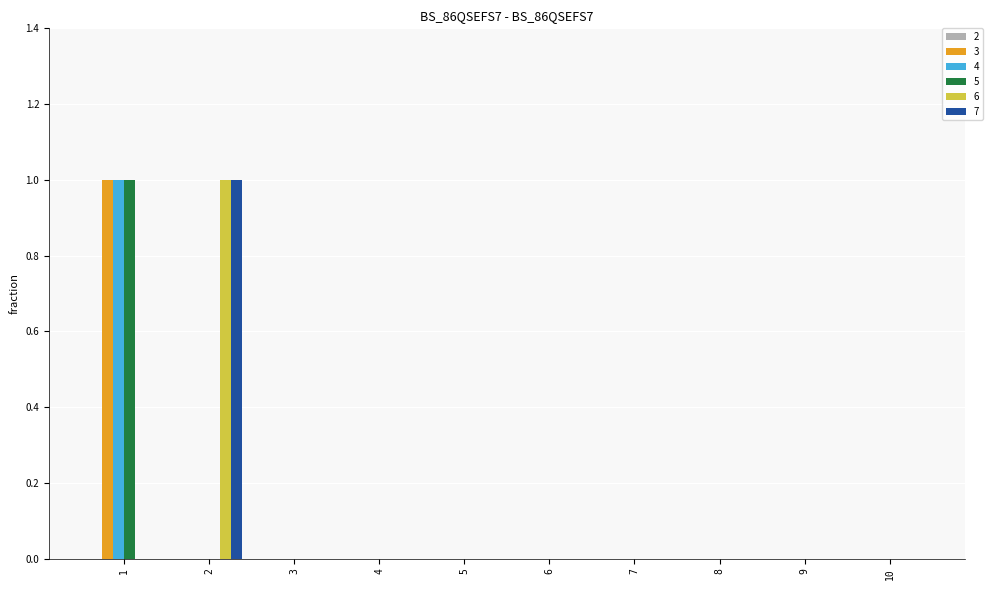

True or false: 3 has a value of 0 at 4.

True